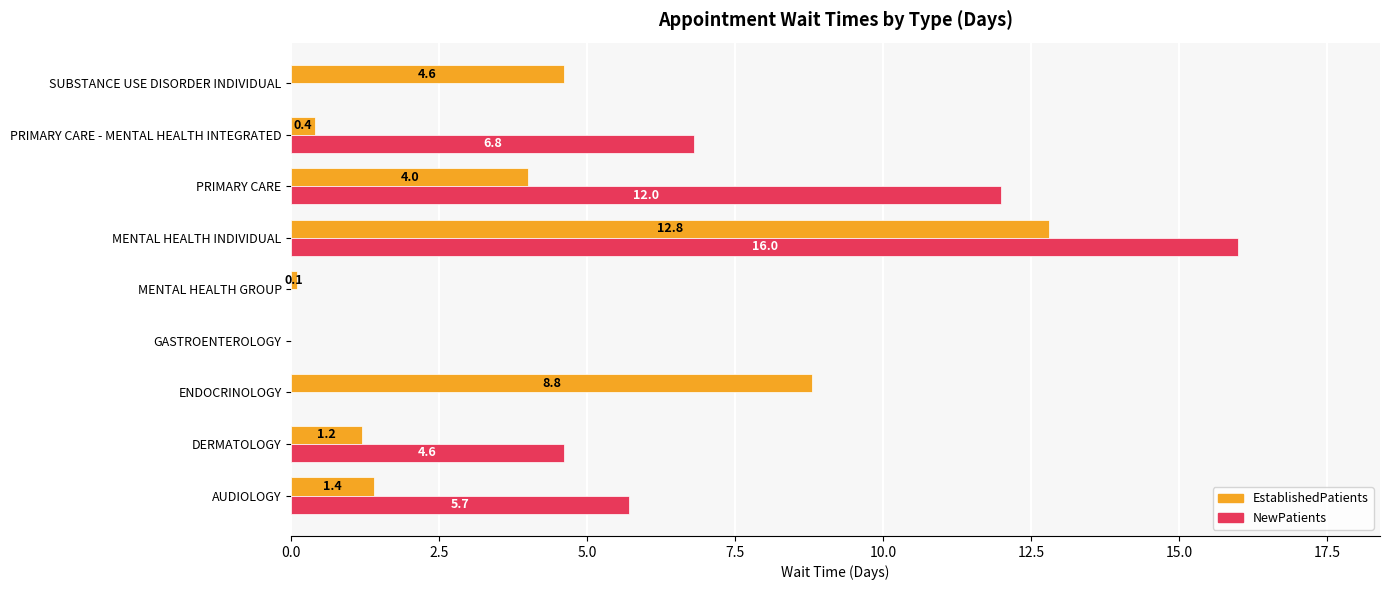

True or false: NewPatients has a value of 4.6 at DERMATOLOGY.

True